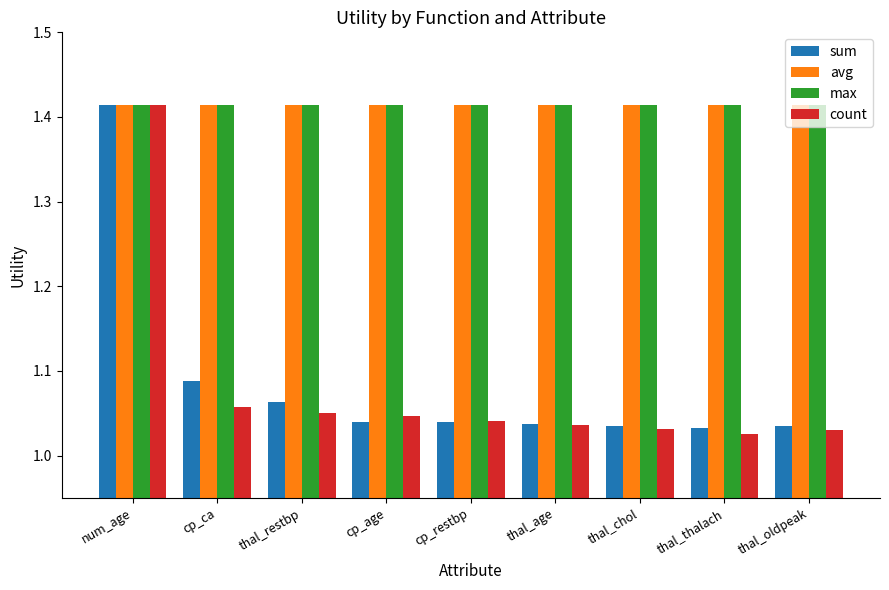

Is the value of count at thal_chol greater than the value of avg at cp_ca?

No